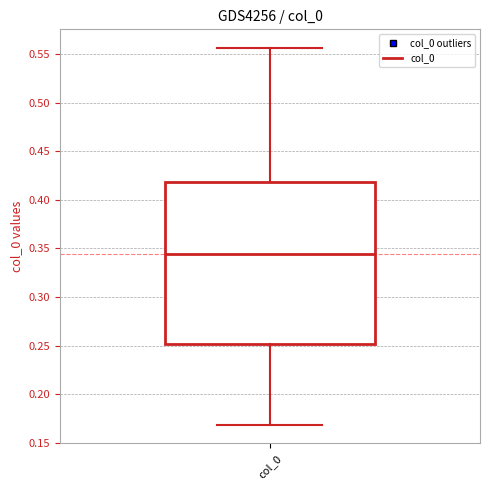

Where does the upper whisker of the box for col_0 end on the y-axis? The values are not printed on the chart, so give them approximately, as read against the axis.

0.555